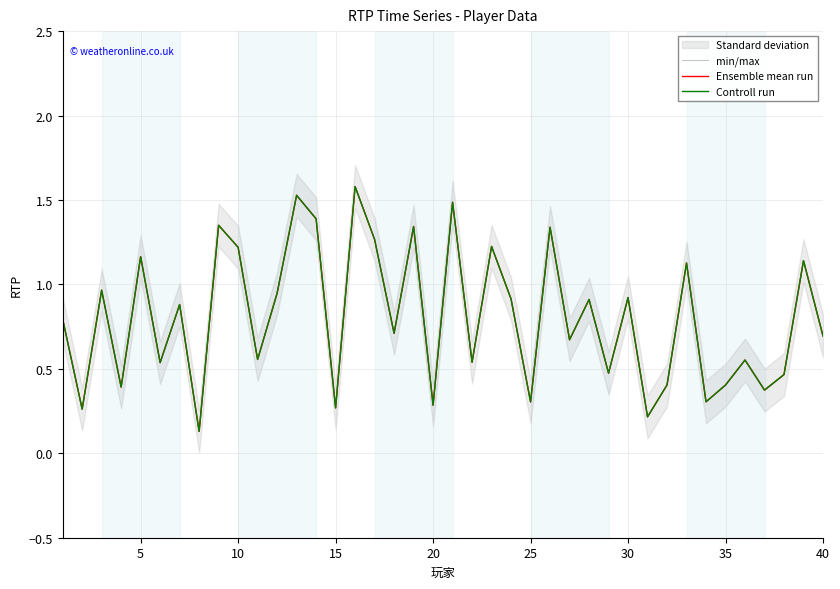

Does the chart display data point markers on the line(s)?

No